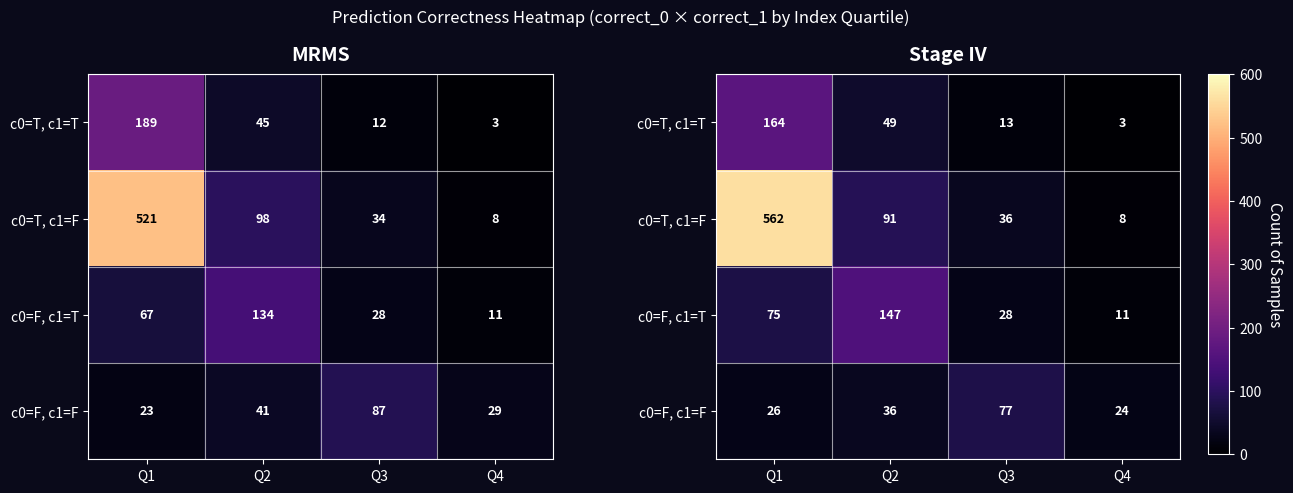

Which label corresponds to the smallest value in the chart?

Q4